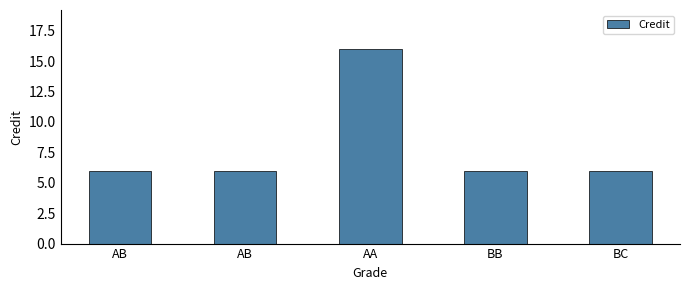

What is the smallest value displayed?

6